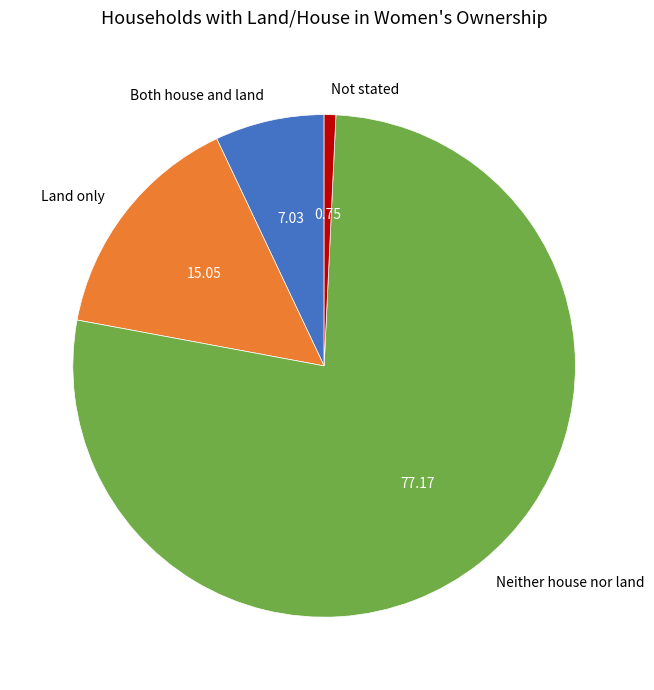

Combined, do Not stated and Both house and land account for over 50%?

No